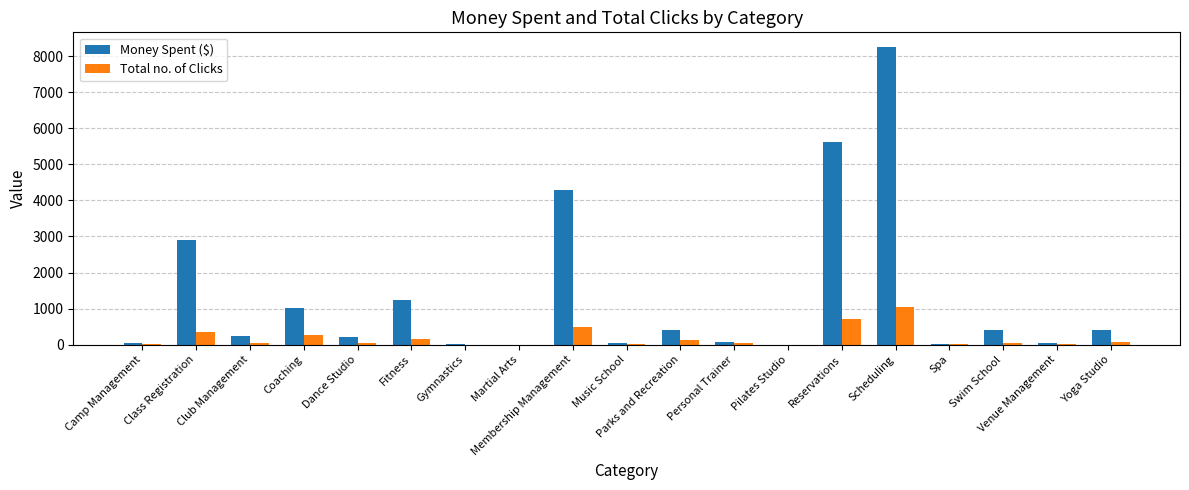

Does the chart contain stacked bars?

No